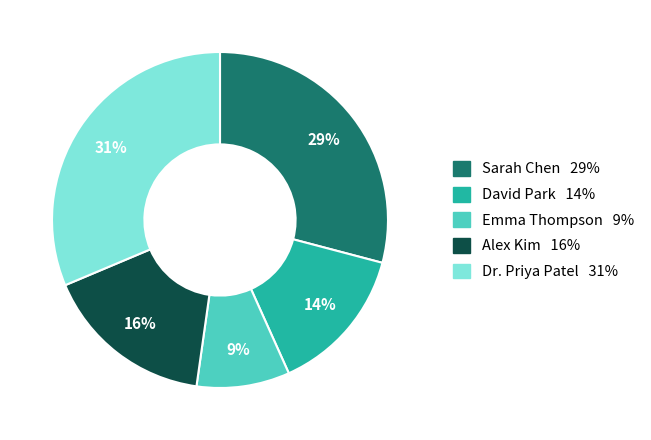

To the nearest percent, what portion does Dr. Priya Patel represent?

31%